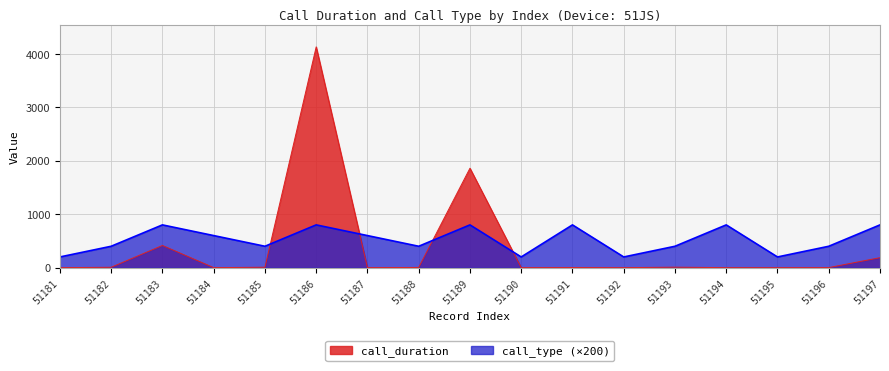

How many lines are shown in the chart?

2